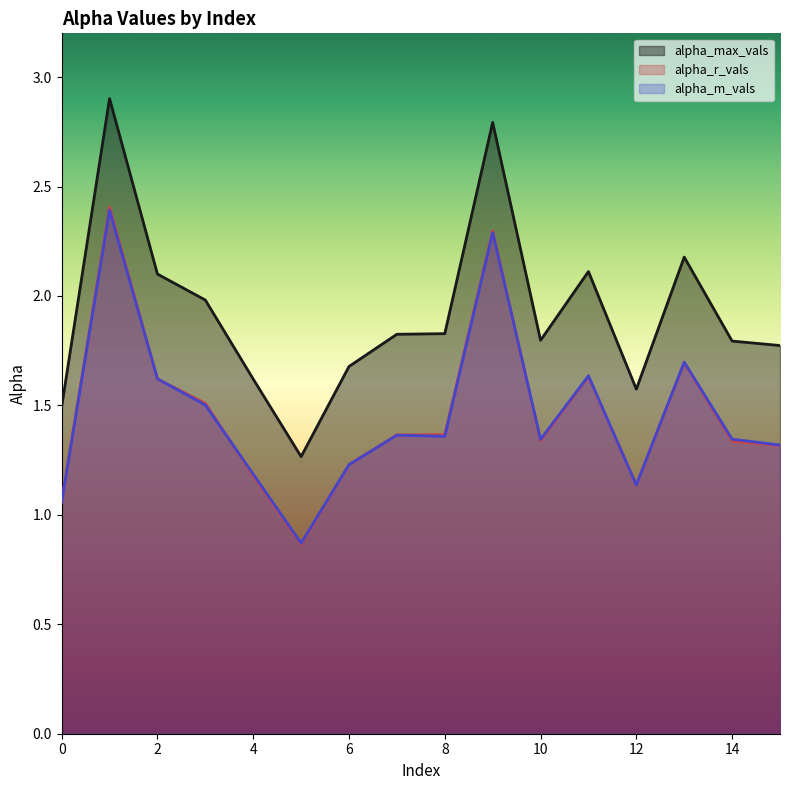

What is the maximum value for alpha_m_vals?

2.4